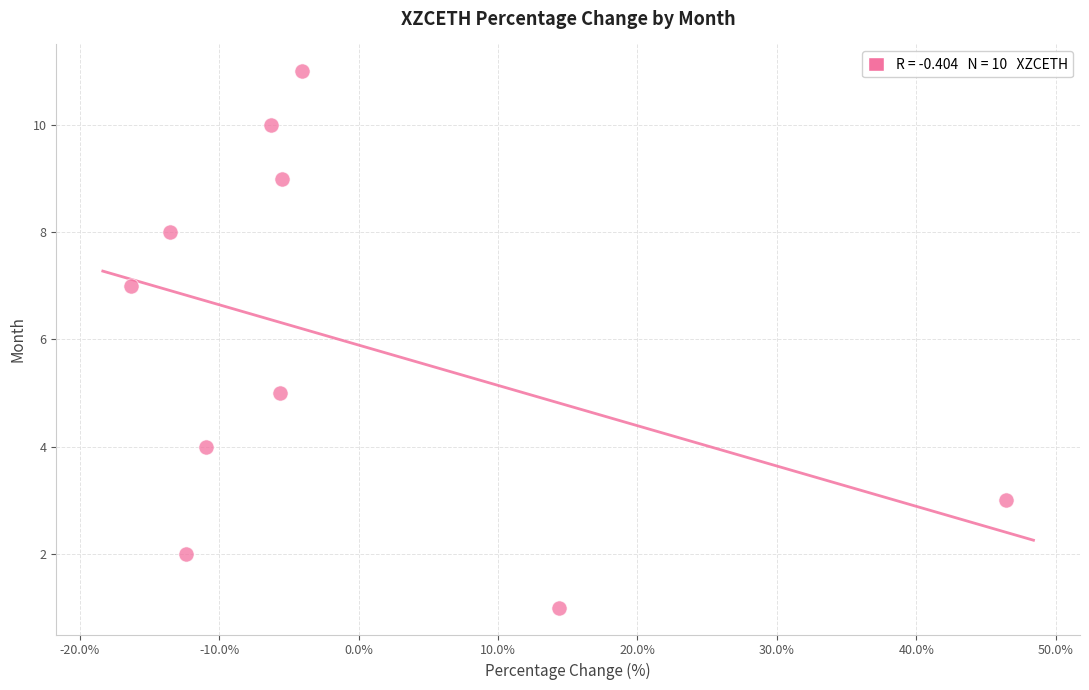

What is the range of Y values (max minus min)?

10